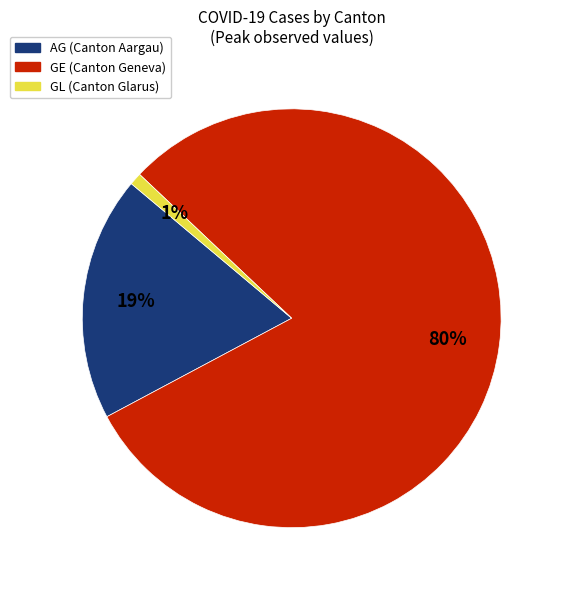

How many slices are in this pie chart?

3